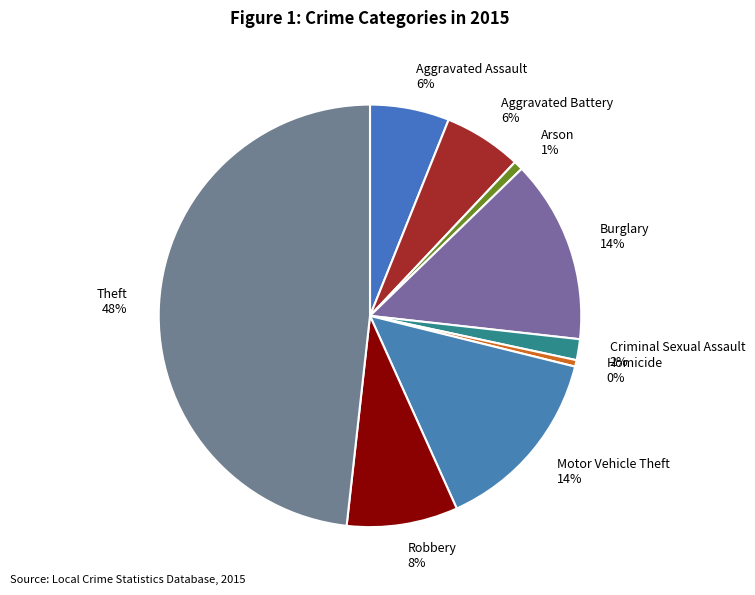

Is Motor Vehicle Theft the majority of the pie?

No